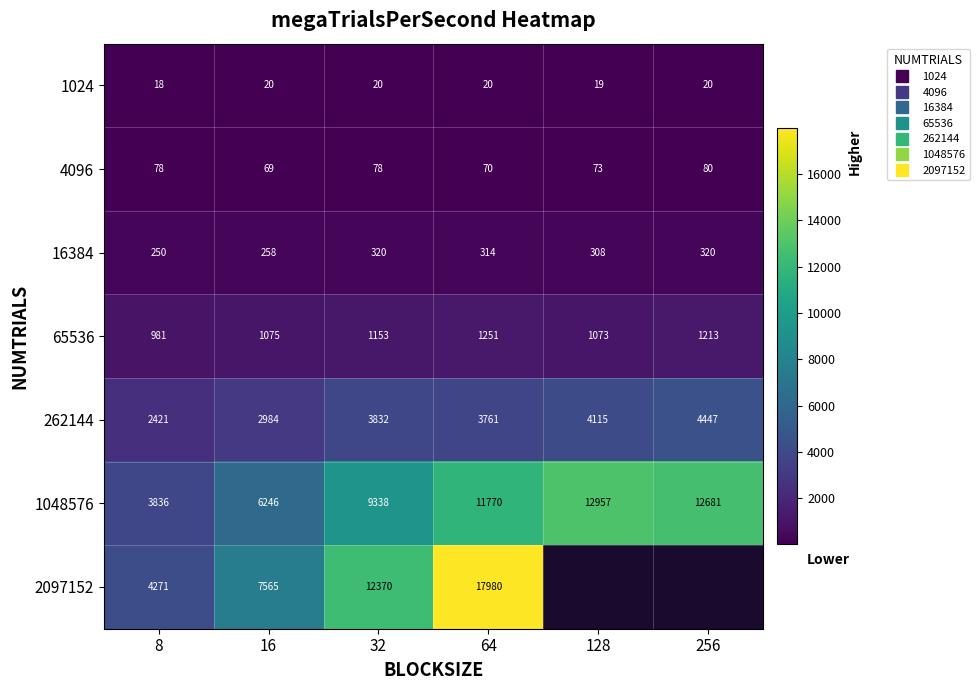

True or false: 1024 has a value of 10.4 at 256.

False